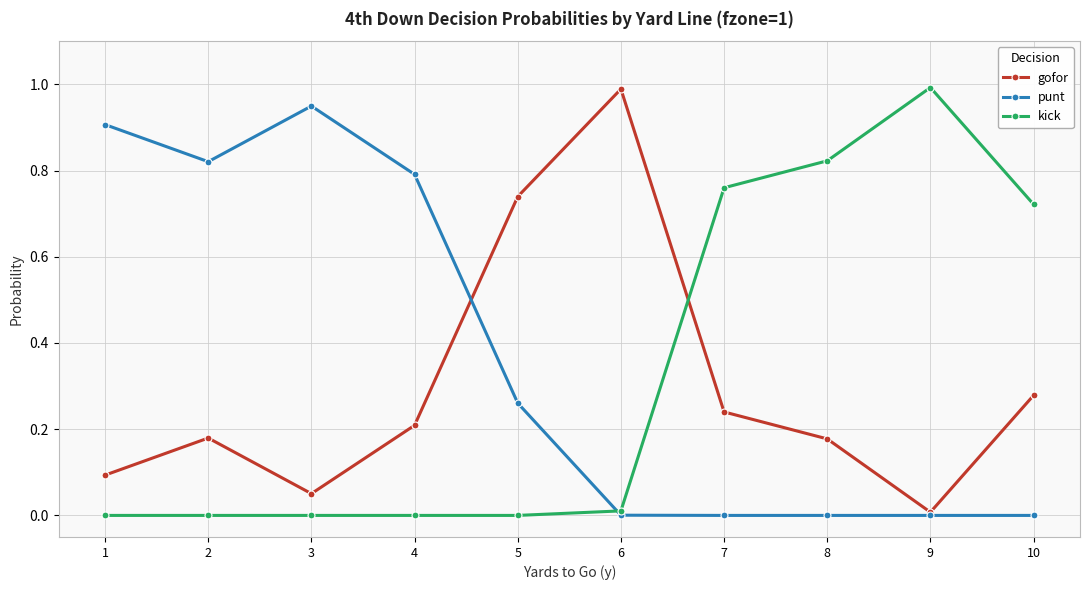

How many interior local peaks does the gofor series have?

2